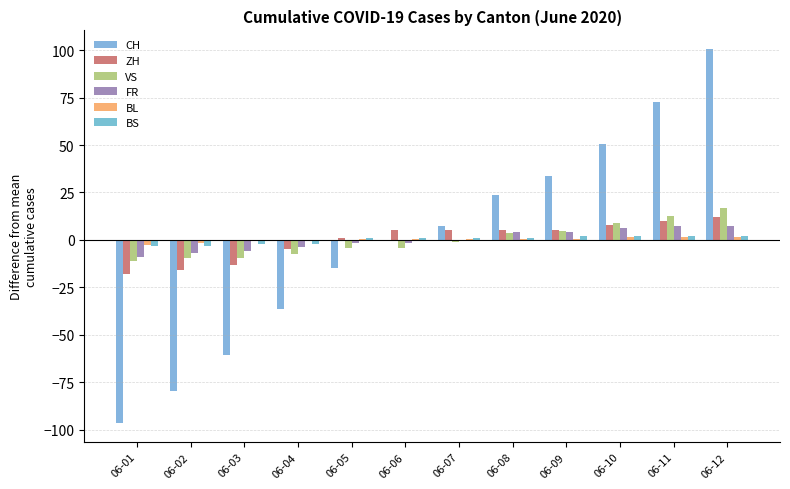

Reading left to right, what are all the values shown in this chart?

CH: -96.5	-79.5	-60.5	-36.5	-14.5	-0.5	7.5	23.5	33.5	50.5	72.5	100.5
ZH: -17.9	-15.9	-12.9	-4.9	1.1	5.1	5.1	5.1	5.1	8.1	10.1	12.1
VS: -11.2	-9.2	-9.2	-7.2	-4.2	-4.2	-1.2	3.8	4.8	8.8	12.8	16.8
FR: -8.8	-6.8	-5.8	-3.8	-1.8	-1.8	0.2	4.2	4.2	6.2	7.2	7.2
BL: -2.7	-1.7	-0.7	-0.7	0.3	0.3	0.3	0.3	0.3	1.3	1.3	1.3
BS: -3.2	-3.2	-2.2	-2.2	0.8	0.8	0.8	0.8	1.8	1.8	1.8	1.8